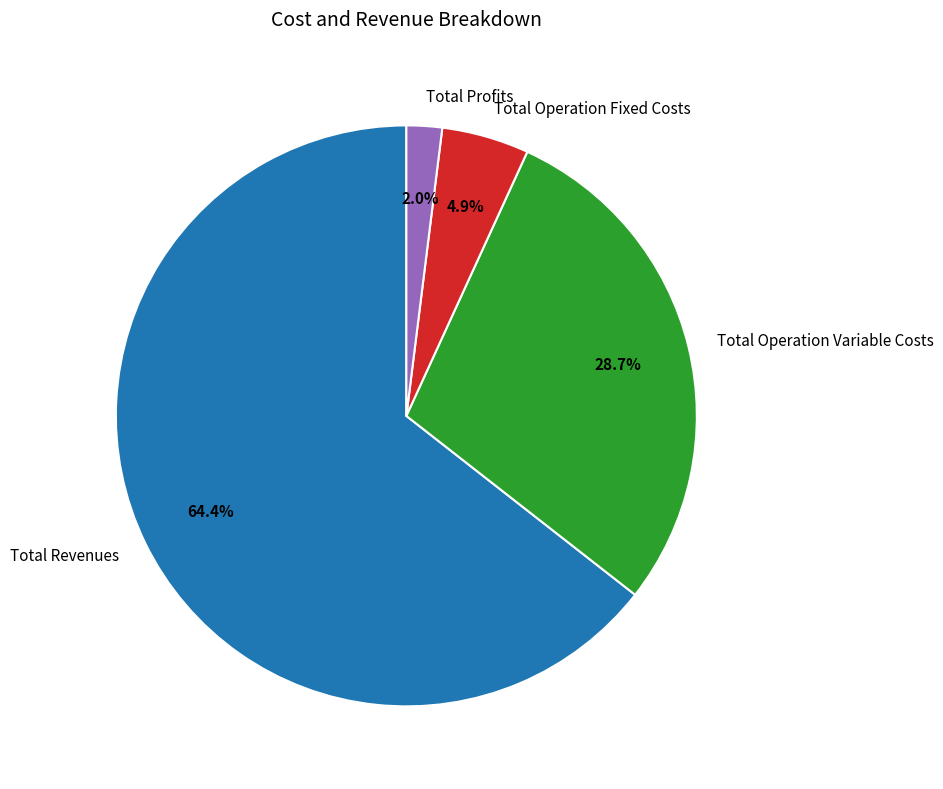

How many segments does this pie chart have?

4